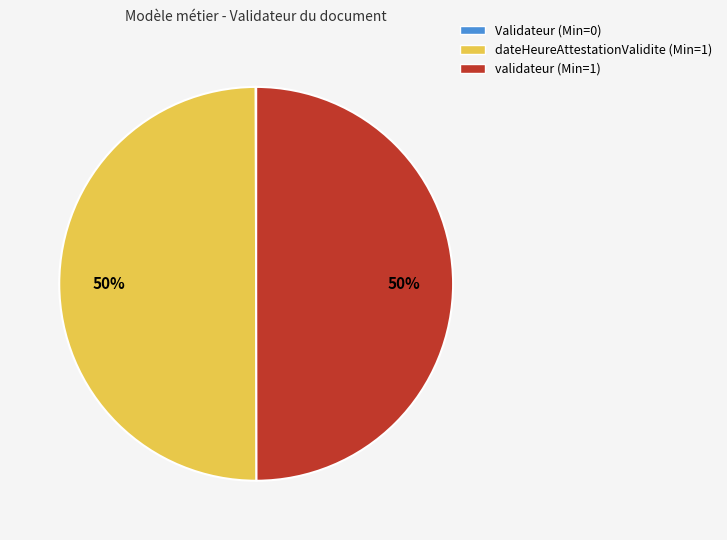

What percentage is the validateur (Min=1) slice, to the nearest percent?

50%